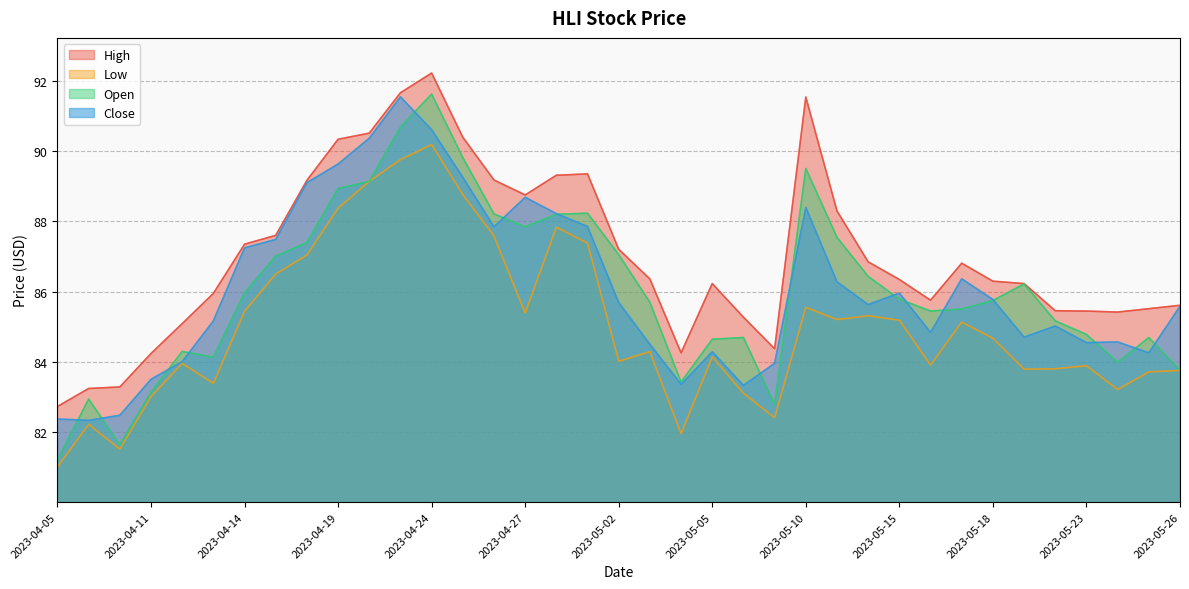

Reading right to left, list all the values displayed in this chart.

High: 2023-05-26=85.6	2023-05-25=85.5	2023-05-24=85.4	2023-05-23=85.5	2023-05-22=85.5	2023-05-19=86.2	2023-05-18=86.3	2023-05-17=86.8	2023-05-16=85.8	2023-05-15=86.3	2023-05-12=86.9	2023-05-11=88.3	2023-05-10=91.5	2023-05-09=84.4	2023-05-08=85.3	2023-05-05=86.2	2023-05-04=84.3	2023-05-03=86.4	2023-05-02=87.2	2023-05-01=89.4	2023-04-28=89.3	2023-04-27=88.8	2023-04-26=89.2	2023-04-25=90.4	2023-04-24=92.2	2023-04-21=91.7	2023-04-20=90.5	2023-04-19=90.3	2023-04-18=89.2	2023-04-17=87.6	2023-04-14=87.4	2023-04-13=86.0	2023-04-12=85.1	2023-04-11=84.2	2023-04-10=83.3	2023-04-06=83.3	2023-04-05=82.7
Low: 2023-05-26=83.8	2023-05-25=83.7	2023-05-24=83.2	2023-05-23=83.9	2023-05-22=83.8	2023-05-19=83.8	2023-05-18=84.7	2023-05-17=85.1	2023-05-16=83.9	2023-05-15=85.2	2023-05-12=85.3	2023-05-11=85.2	2023-05-10=85.6	2023-05-09=82.4	2023-05-08=83.1	2023-05-05=84.2	2023-05-04=82.0	2023-05-03=84.3	2023-05-02=84.0	2023-05-01=87.4	2023-04-28=87.8	2023-04-27=85.4	2023-04-26=87.6	2023-04-25=88.8	2023-04-24=90.2	2023-04-21=89.8	2023-04-20=89.1	2023-04-19=88.4	2023-04-18=87.0	2023-04-17=86.5	2023-04-14=85.4	2023-04-13=83.4	2023-04-12=84.0	2023-04-11=83.0	2023-04-10=81.5	2023-04-06=82.2	2023-04-05=81.0
Open: 2023-05-26=83.8	2023-05-25=84.7	2023-05-24=84.0	2023-05-23=84.8	2023-05-22=85.2	2023-05-19=86.2	2023-05-18=85.8	2023-05-17=85.5	2023-05-16=85.5	2023-05-15=85.8	2023-05-12=86.4	2023-05-11=87.5	2023-05-10=89.5	2023-05-09=82.8	2023-05-08=84.7	2023-05-05=84.7	2023-05-04=83.4	2023-05-03=85.7	2023-05-02=87.1	2023-05-01=88.2	2023-04-28=88.2	2023-04-27=87.8	2023-04-26=88.2	2023-04-25=89.8	2023-04-24=91.6	2023-04-21=90.7	2023-04-20=89.1	2023-04-19=88.9	2023-04-18=87.4	2023-04-17=87.0	2023-04-14=86.0	2023-04-13=84.1	2023-04-12=84.3	2023-04-11=83.1	2023-04-10=81.6	2023-04-06=83.0	2023-04-05=81.2
Close: 2023-05-26=85.6	2023-05-25=84.3	2023-05-24=84.6	2023-05-23=84.6	2023-05-22=85.0	2023-05-19=84.7	2023-05-18=85.8	2023-05-17=86.4	2023-05-16=84.8	2023-05-15=86.0	2023-05-12=85.6	2023-05-11=86.3	2023-05-10=88.4	2023-05-09=84.0	2023-05-08=83.3	2023-05-05=84.3	2023-05-04=83.4	2023-05-03=84.5	2023-05-02=85.7	2023-05-01=87.9	2023-04-28=88.2	2023-04-27=88.7	2023-04-26=87.8	2023-04-25=89.3	2023-04-24=90.6	2023-04-21=91.5	2023-04-20=90.4	2023-04-19=89.6	2023-04-18=89.1	2023-04-17=87.5	2023-04-14=87.2	2023-04-13=85.2	2023-04-12=84.0	2023-04-11=83.5	2023-04-10=82.5	2023-04-06=82.3	2023-04-05=82.4